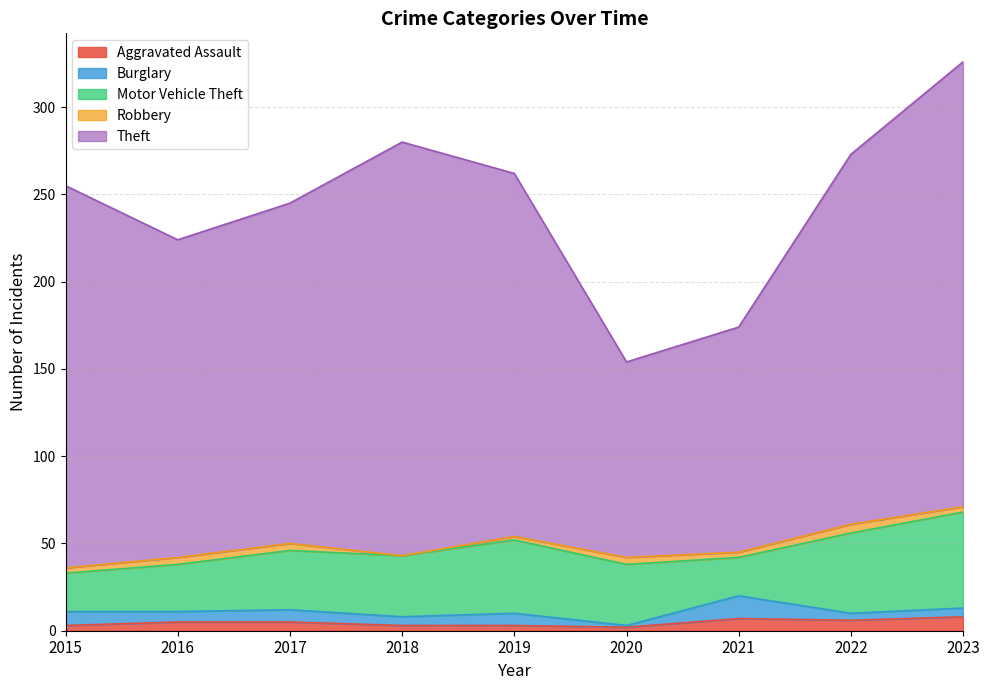

The Theft series shows 123 at 2023. True or false?

False